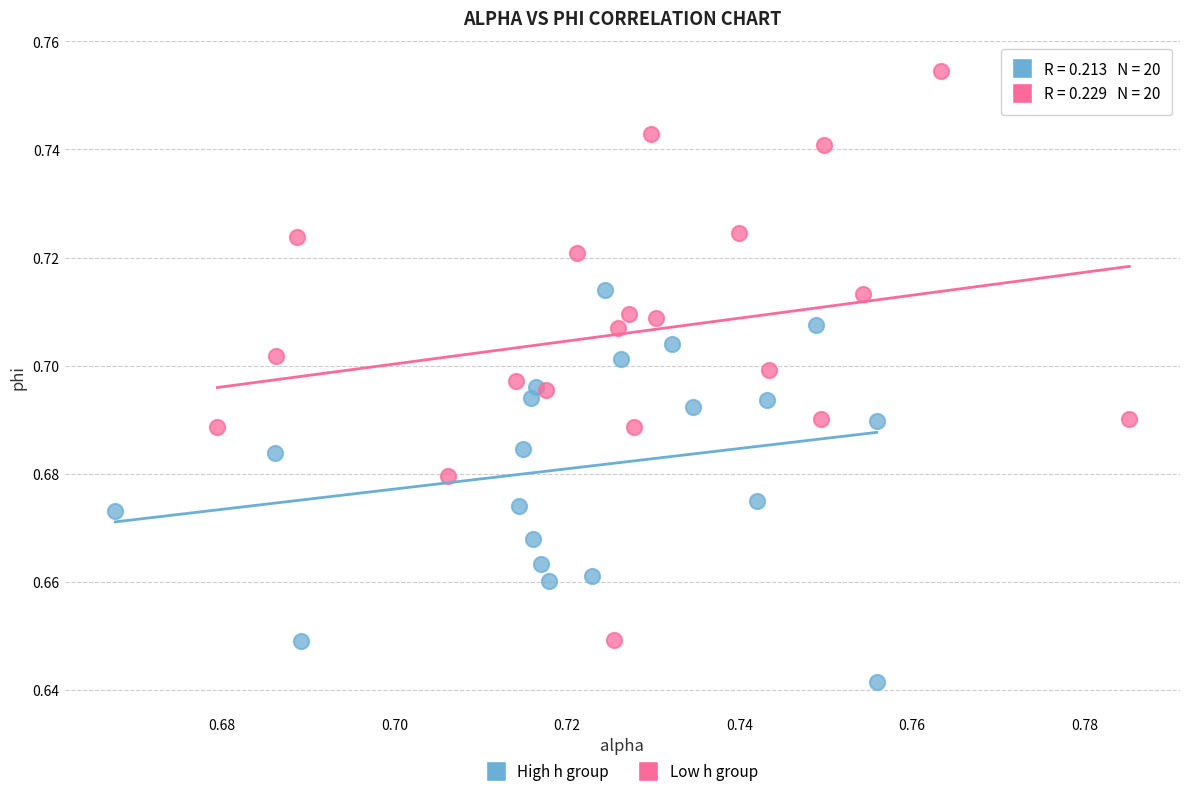

Which series contains the highest Y value?

Low h group